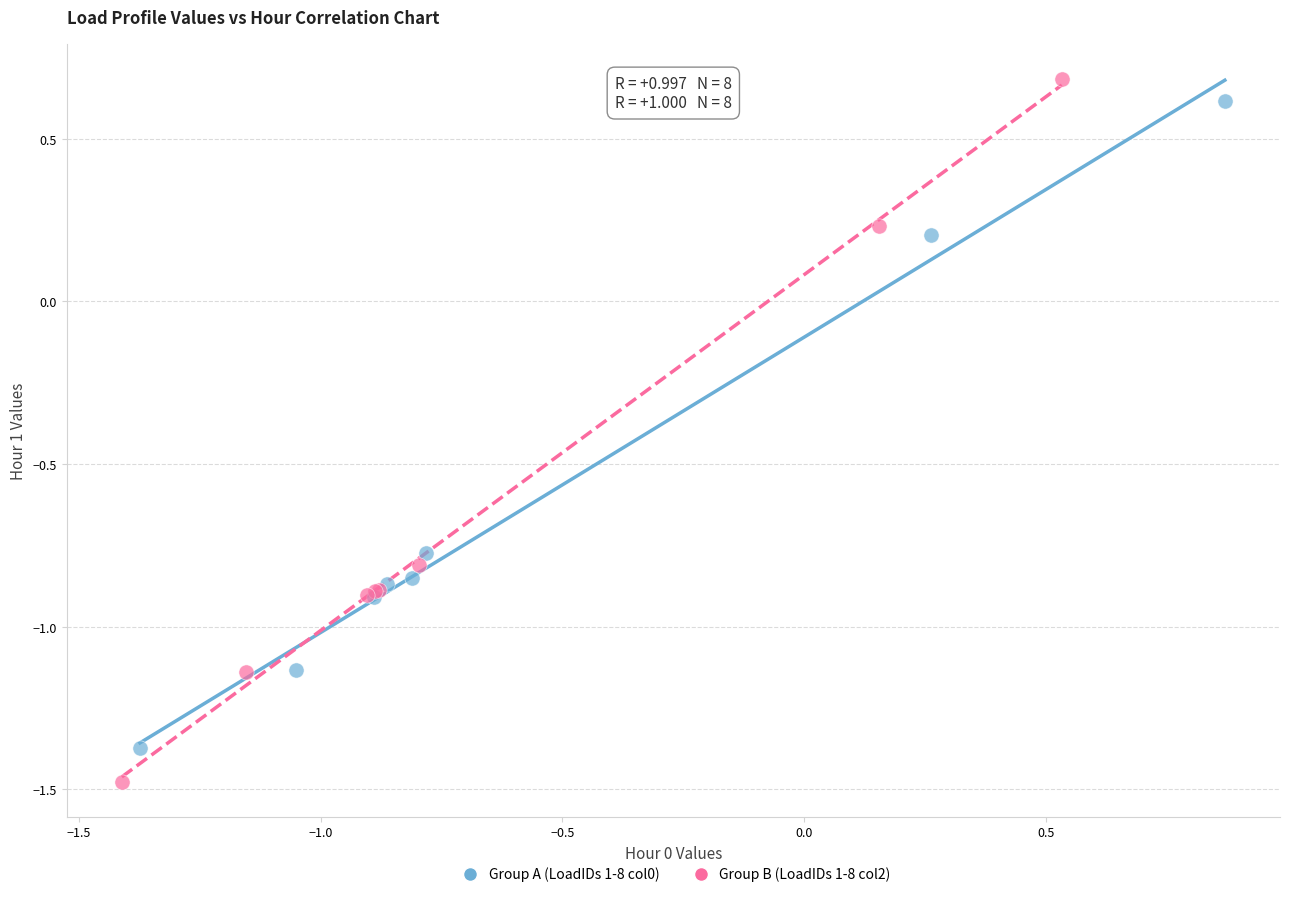

Which series has the largest Y range (max minus min)?

Group B (LoadIDs 1-8 col2)